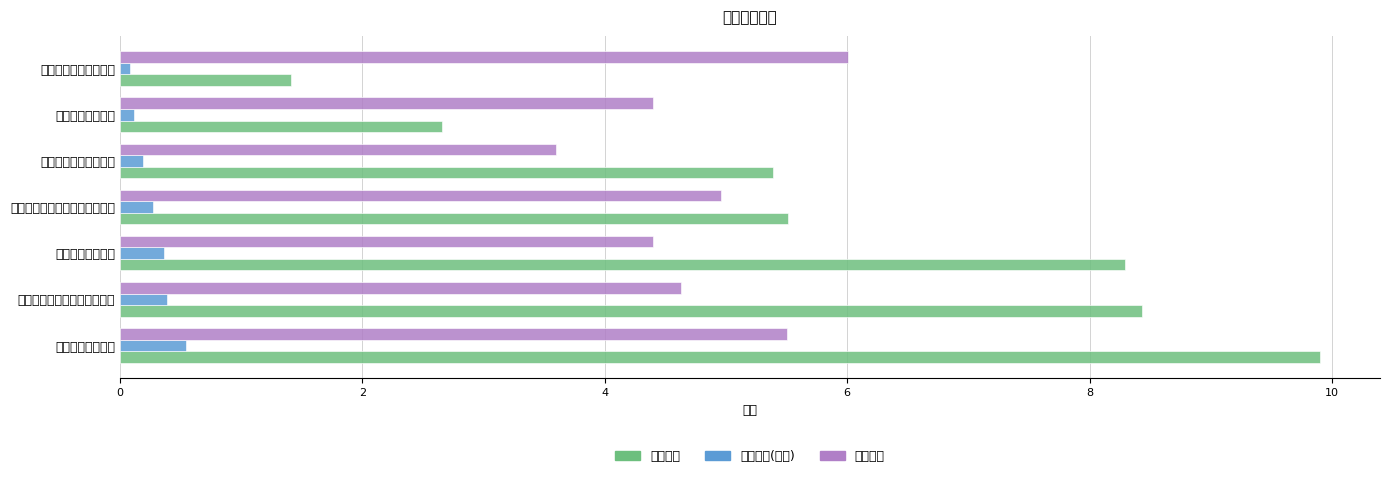

List the series in order of their peak value, lowest first.

持有市值(亿元), 仓位占比, 基金金额